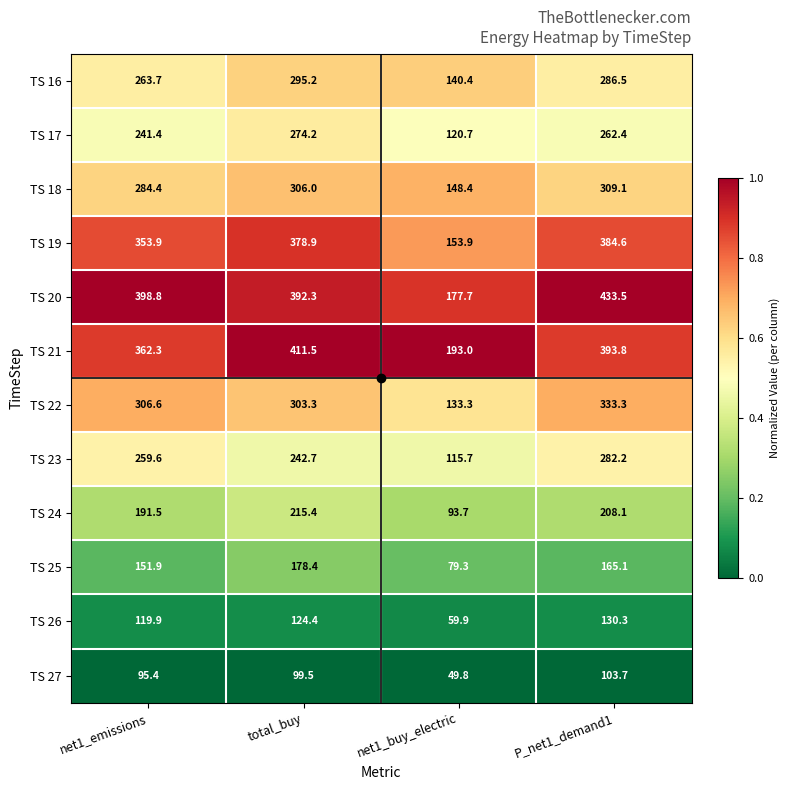

At which category is the sum across all series the highest?

P_net1_demand1